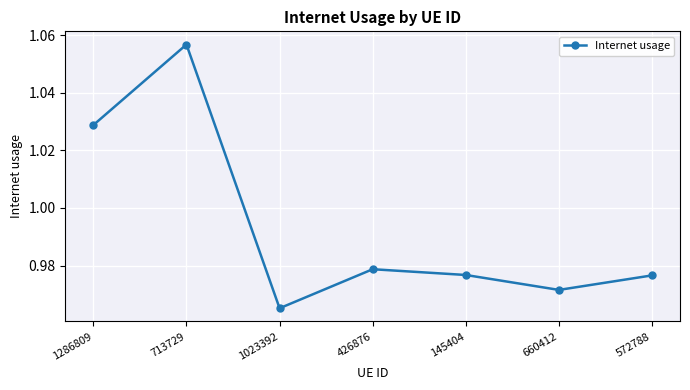

What is the label of the 1st point from the right?

572788